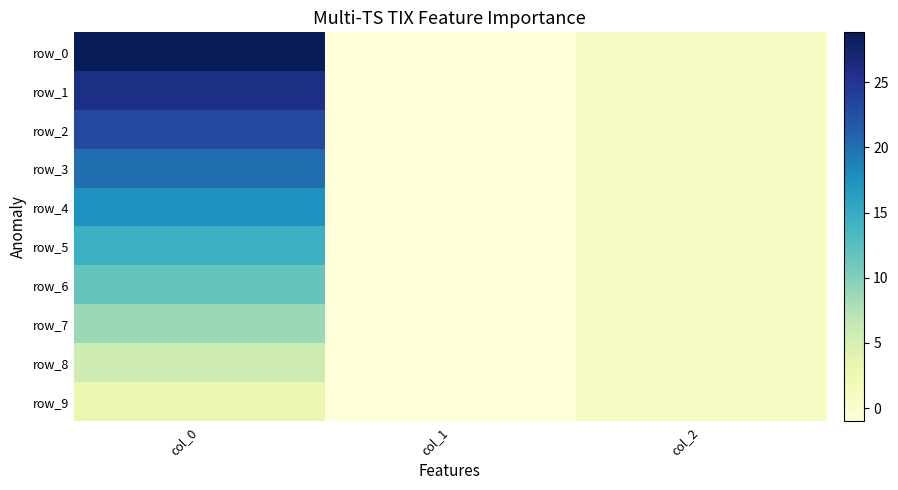

What value does the row_9 series have at col_0?

2.9